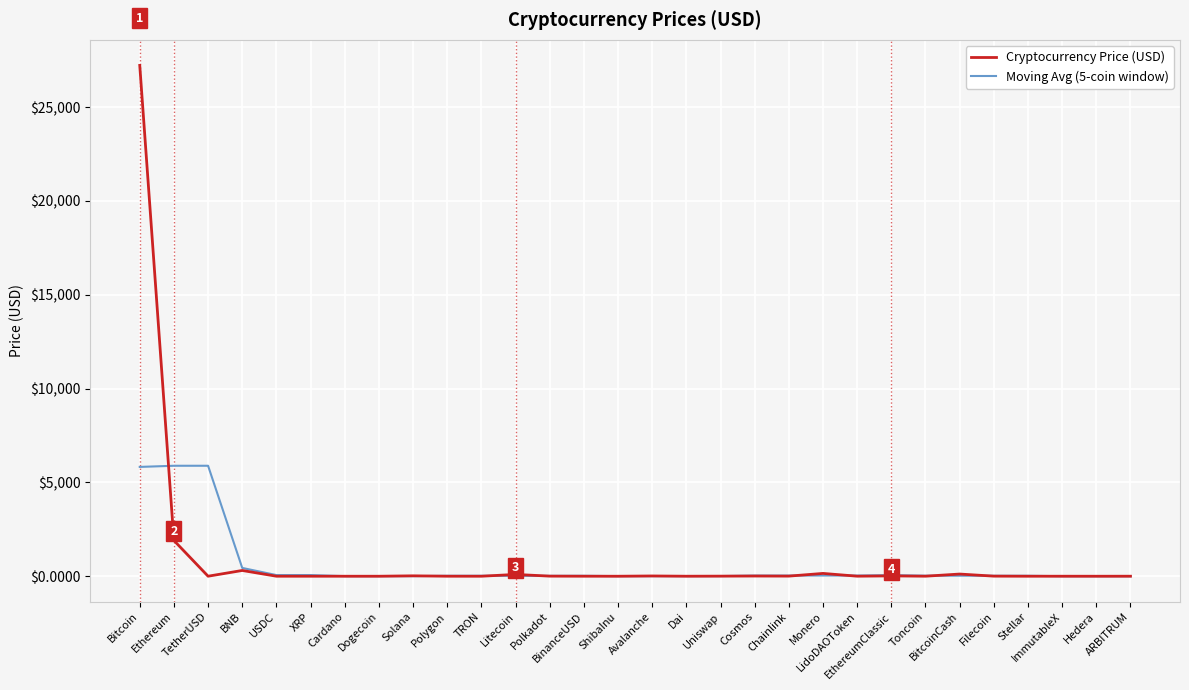

Rank the series by their maximum value, from highest to lowest.

Cryptocurrency Price (USD), Moving Avg (5-coin window)